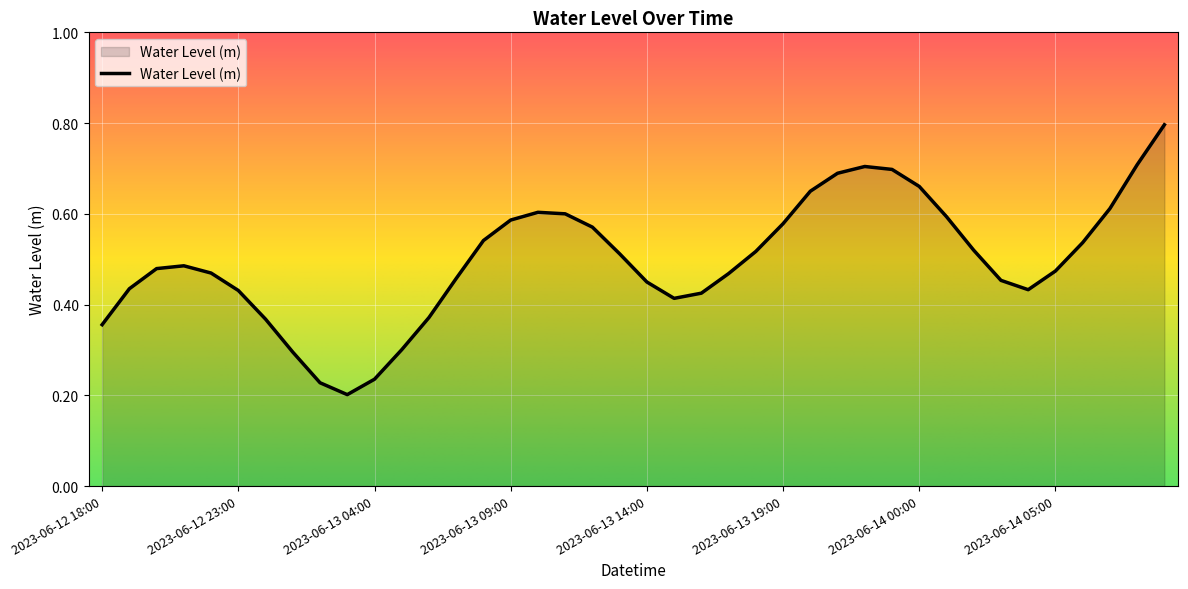

What is the greatest value displayed?

0.8